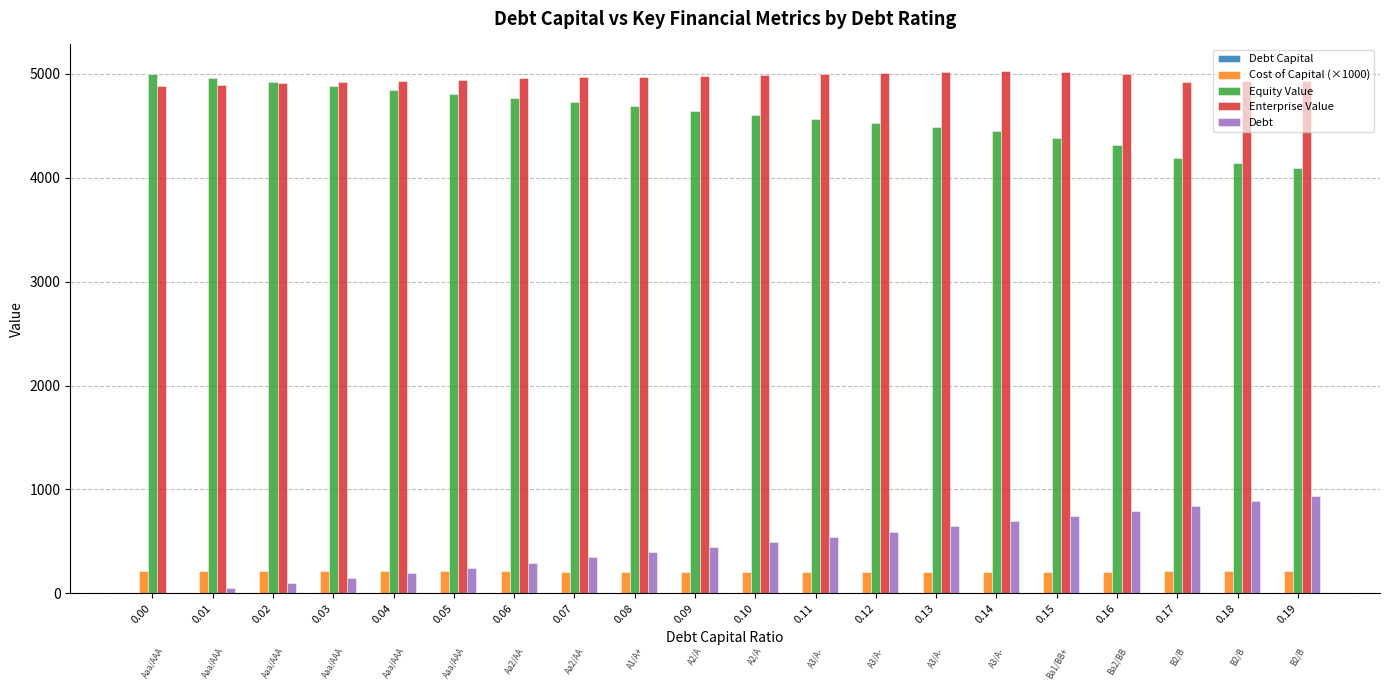

Is the value of Enterprise Value at 0.09 greater than the value of Cost of Capital (×1000) at 0.03?

Yes